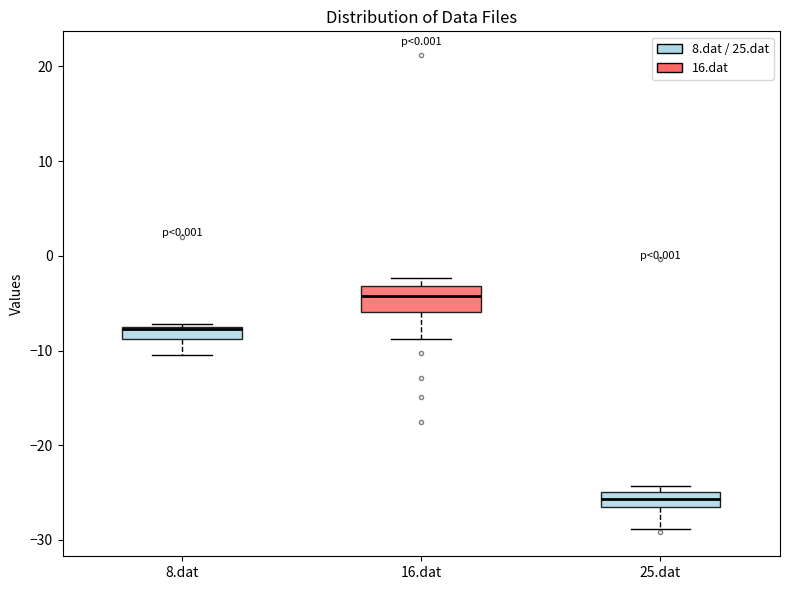

Comparing the boxes themselves (not the whiskers), which one is the tallest?

16.dat